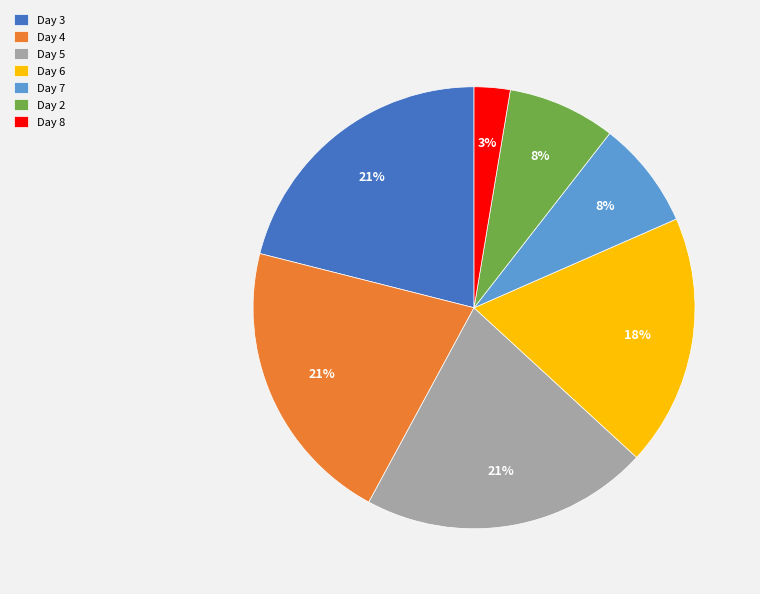

The Day 7 slice represents 8% of the pie. True or false?

True